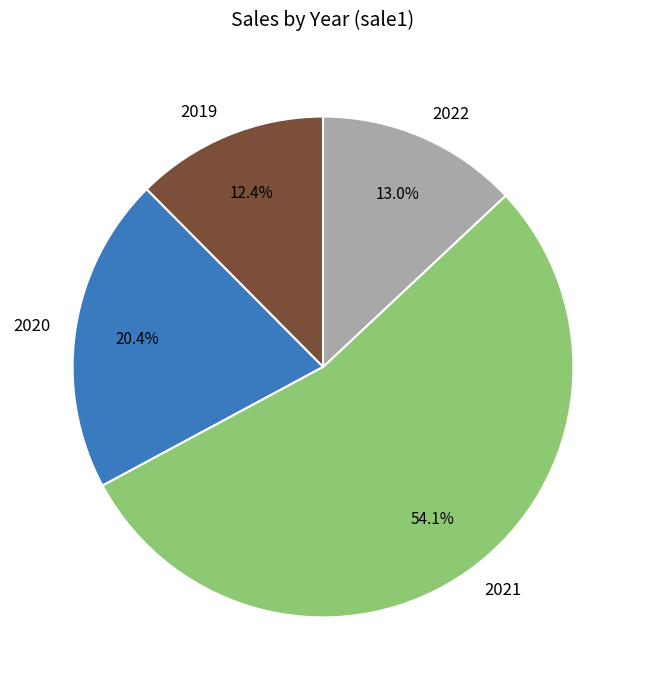

To the nearest percent, what is the difference between the largest and smallest slice percentages?

42%